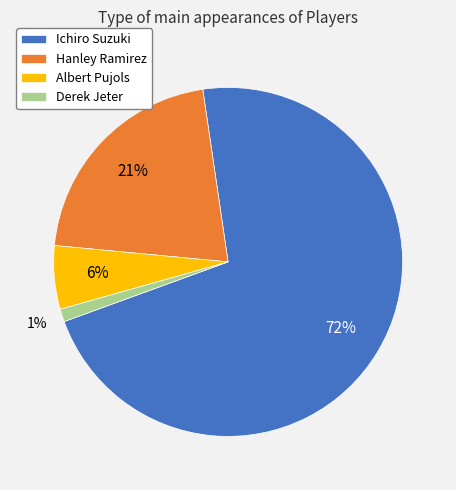

The Hanley Ramirez slice represents 7% of the pie. True or false?

False